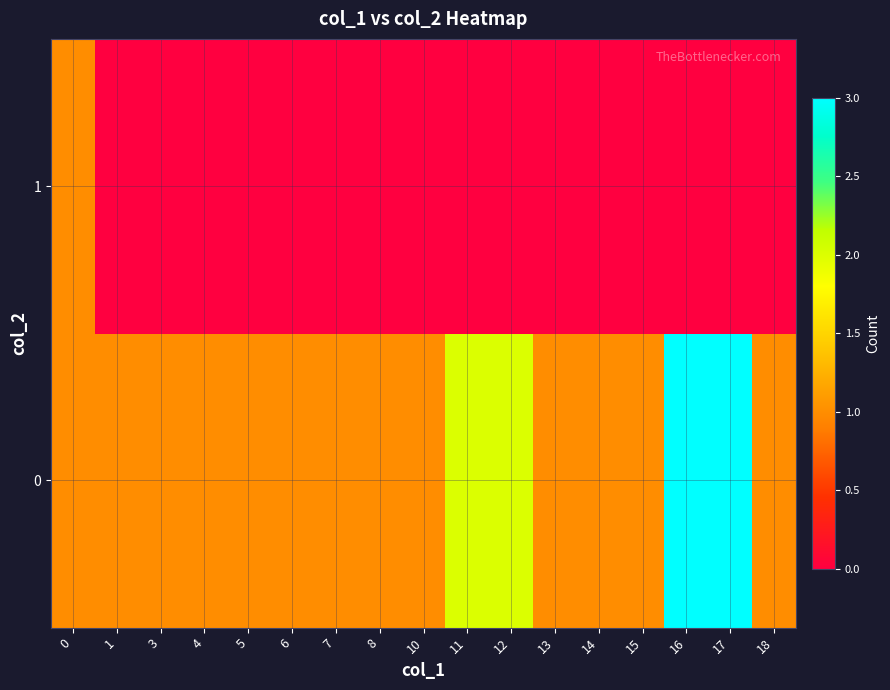

At how many categories does at least one series exceed 2?

2